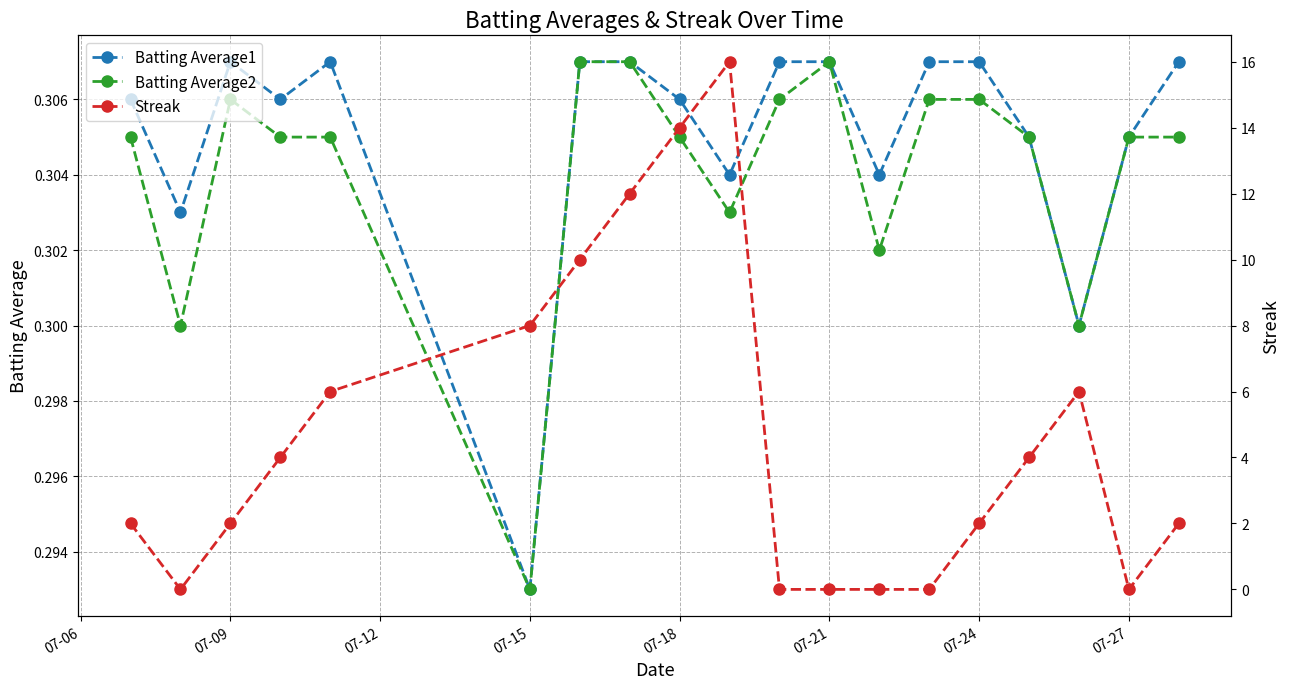

Is it true that Batting Average1 equals 0.1 at 07-09?

False